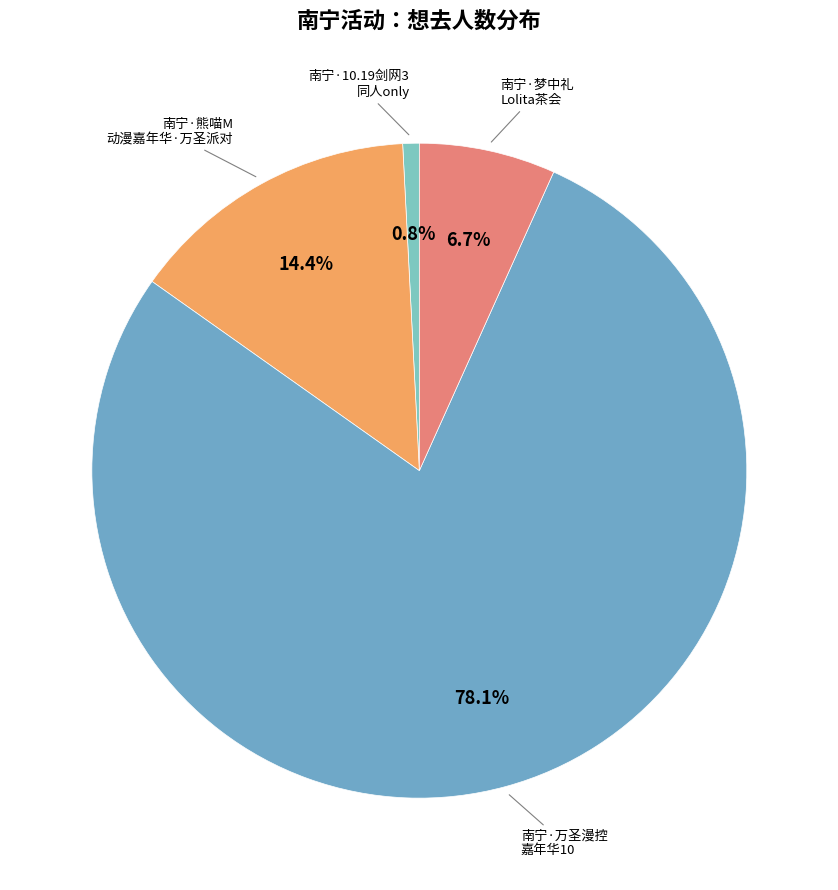

Is there any slice that represents more than half of the pie?

Yes